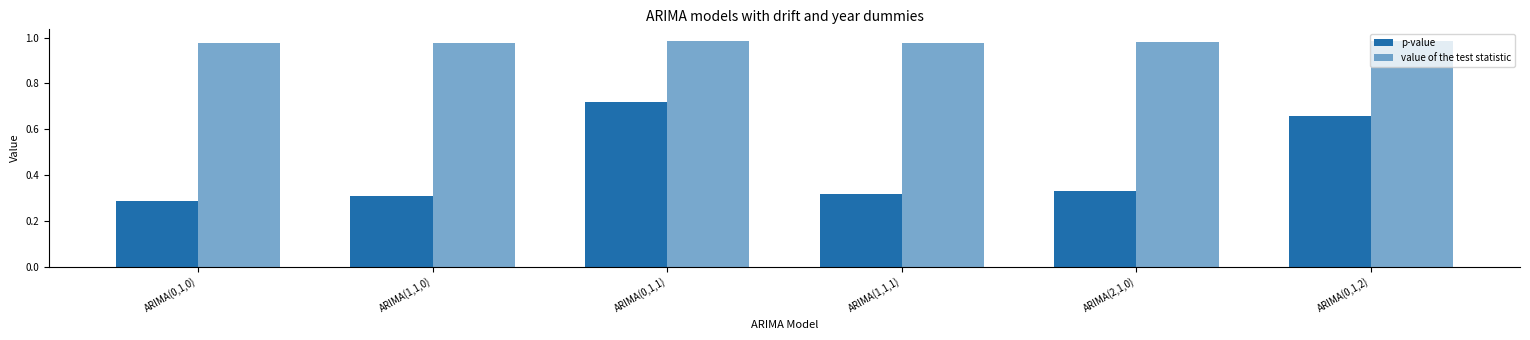

What value does the value of the test statistic series have at ARIMA(0,1,1)?

1.0